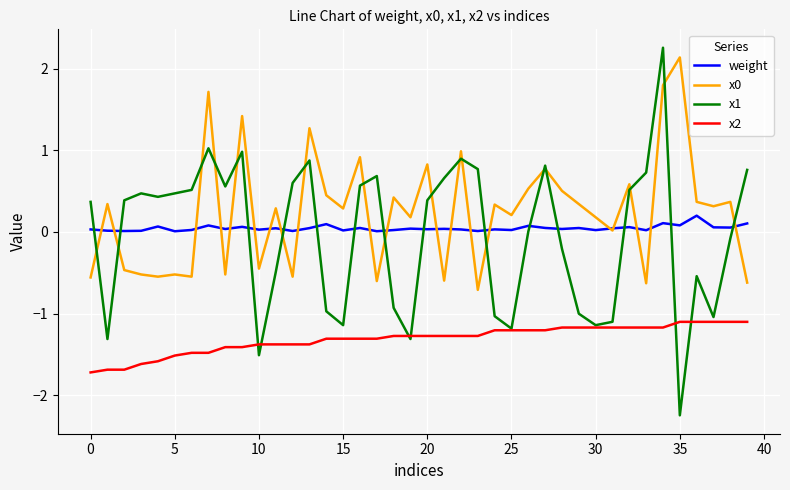

What is the smallest value displayed?

-2.2